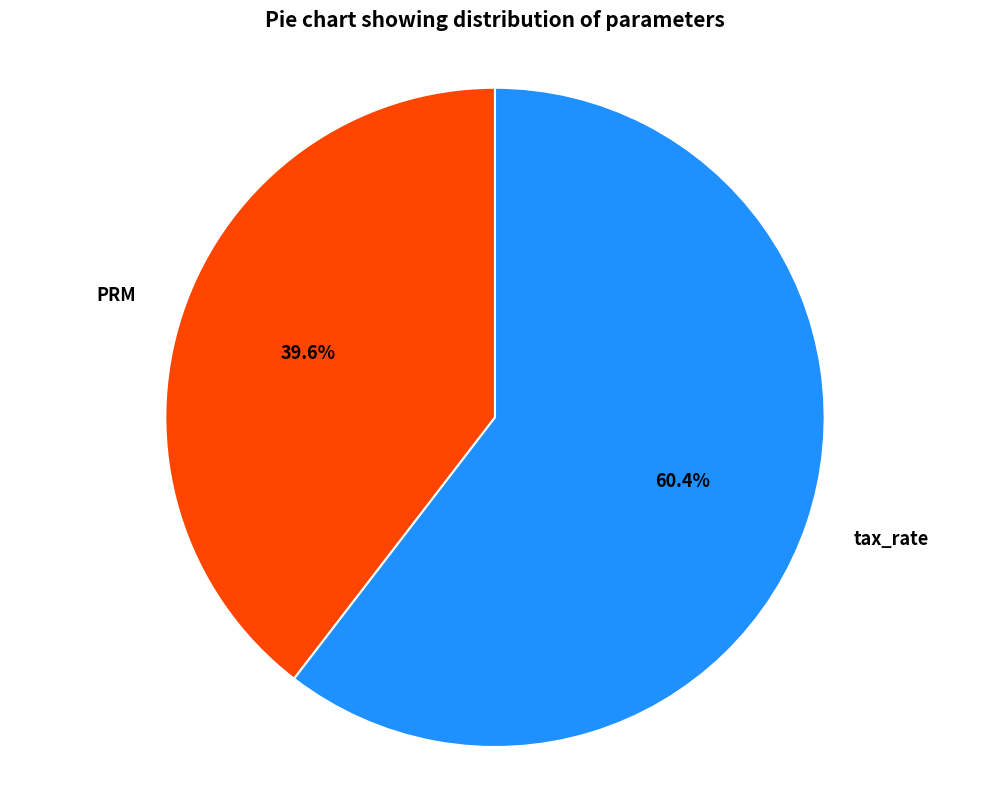

Which category has the biggest portion of the pie?

tax_rate